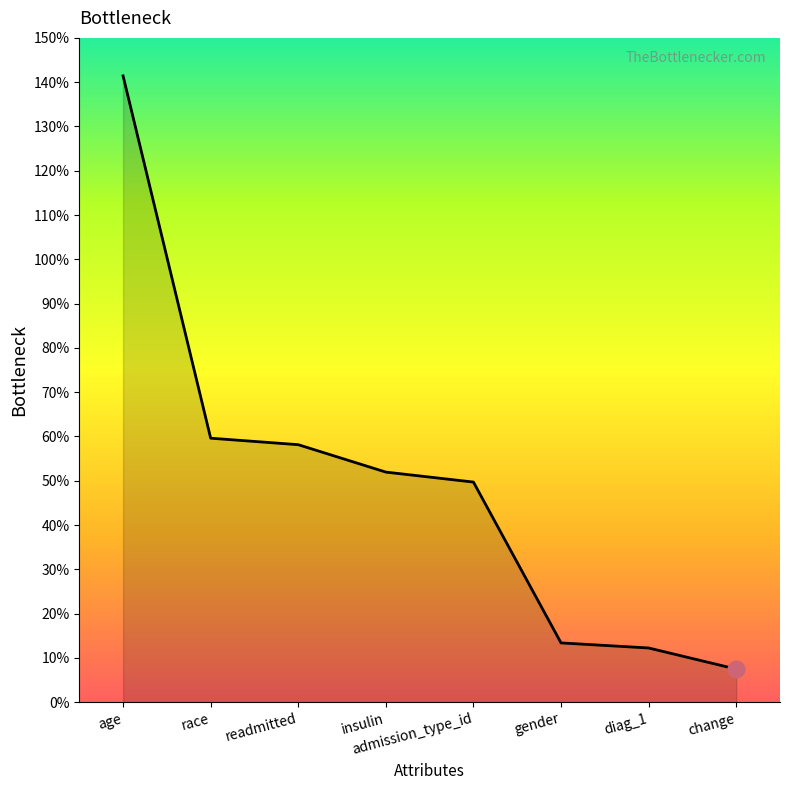

The chart shows a value of 0.1 at change. True or false?

True